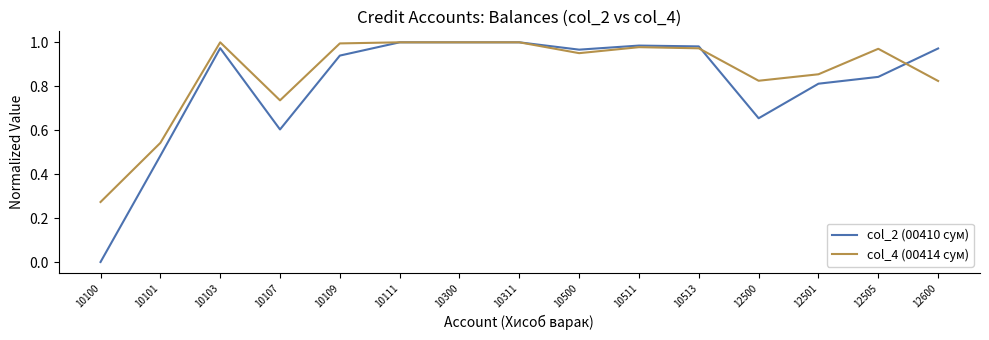

The value of col_2 (00410 сум) at 10109 is 1.6. True or false?

False